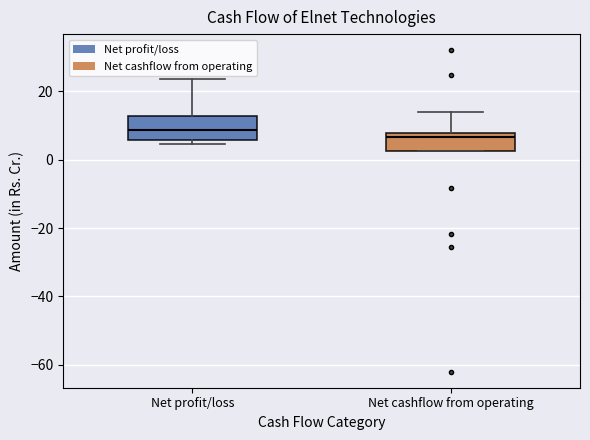

Where is the lower edge of the box for Net profit/loss on the y-axis? The values are not printed on the chart, so give them approximately, as read against the axis.

6